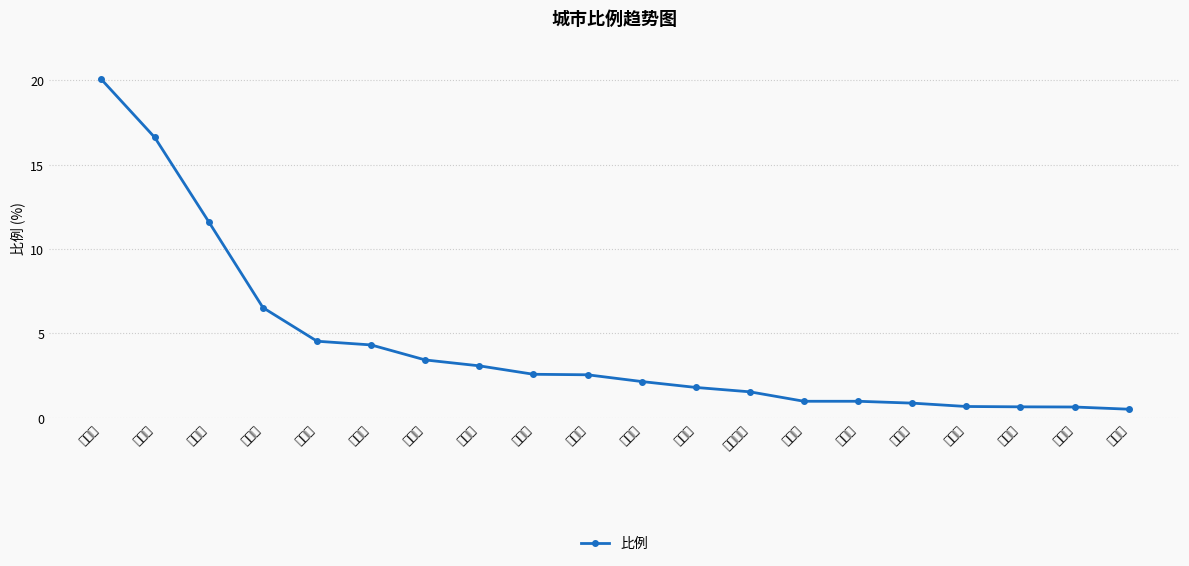

What is the change in value from 扬州市 to 淮安市?

-13.5